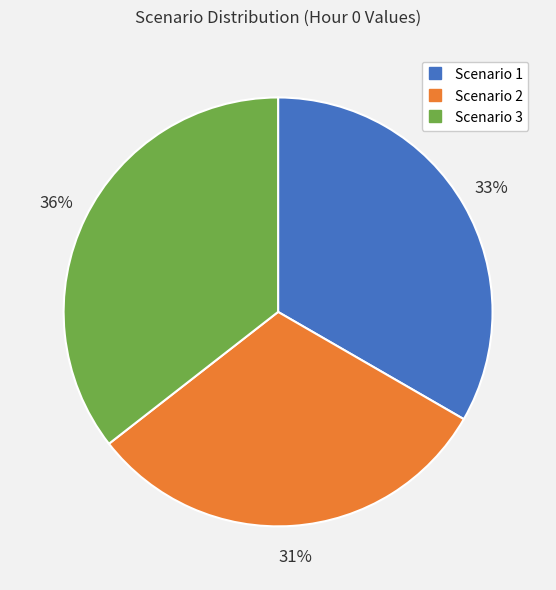

Which category has the biggest portion of the pie?

Scenario 3